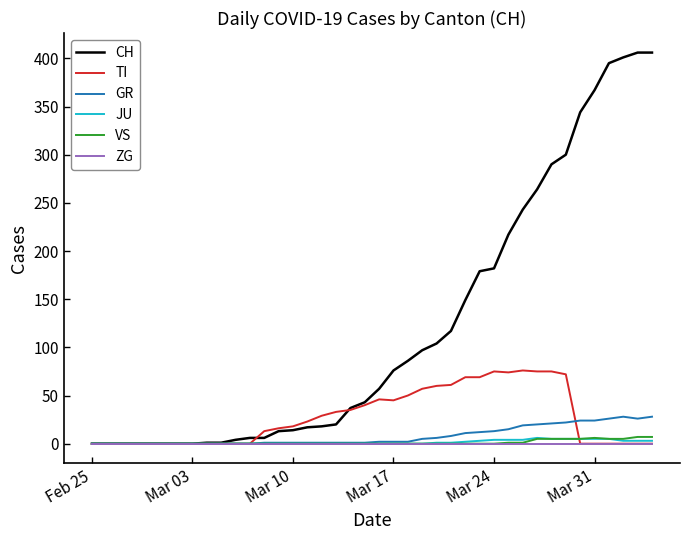

Which series has the widest spread of values?

CH